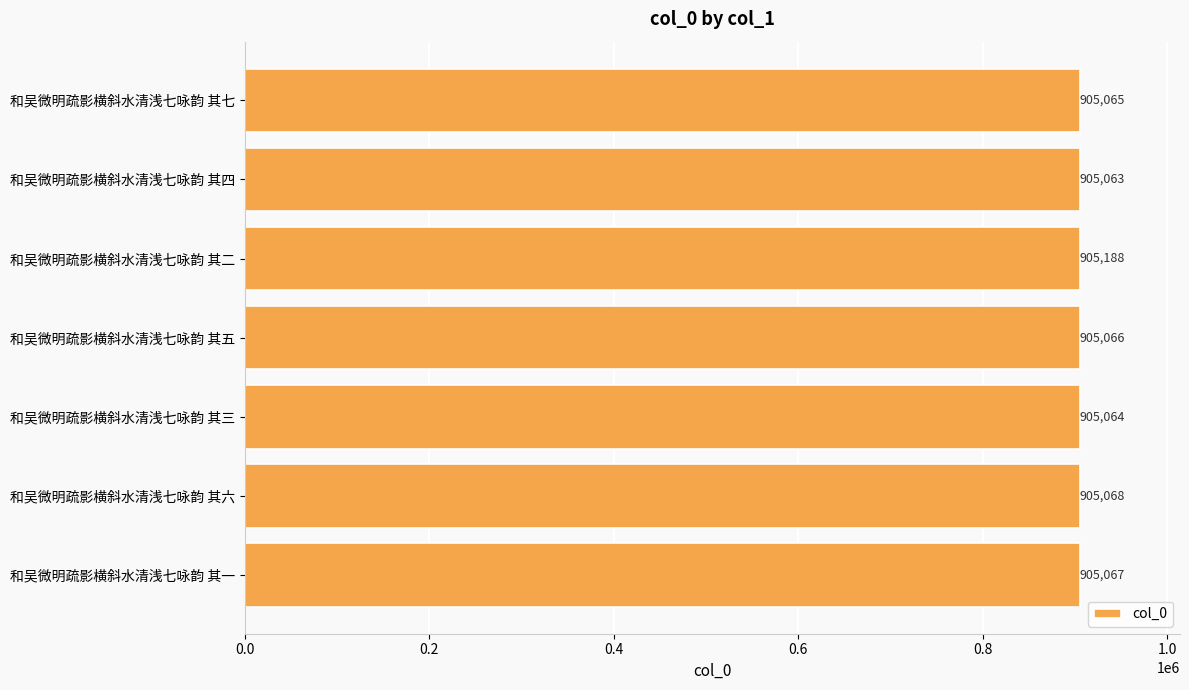

Rank the categories by value from highest to lowest.

和吴微明疏影横斜水清浅七咏韵 其二, 和吴微明疏影横斜水清浅七咏韵 其六, 和吴微明疏影横斜水清浅七咏韵 其一, 和吴微明疏影横斜水清浅七咏韵 其五, 和吴微明疏影横斜水清浅七咏韵 其七, 和吴微明疏影横斜水清浅七咏韵 其三, 和吴微明疏影横斜水清浅七咏韵 其四